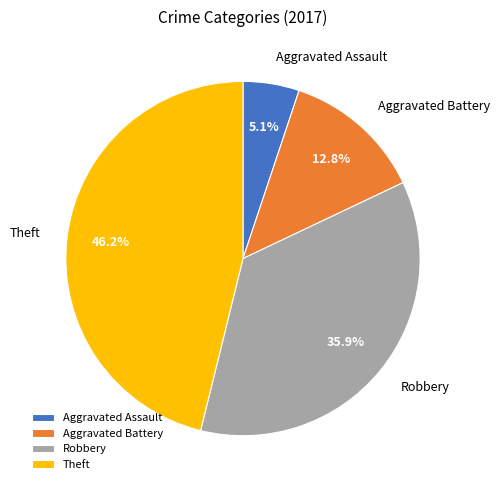

Is it true that Aggravated Assault is 5% of the pie?

True